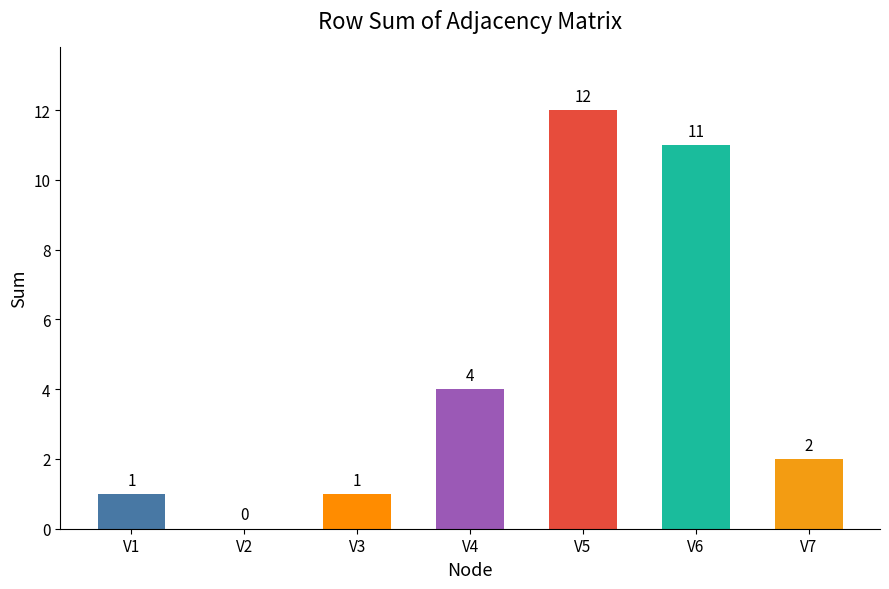

The value at V2 is -6. True or false?

False